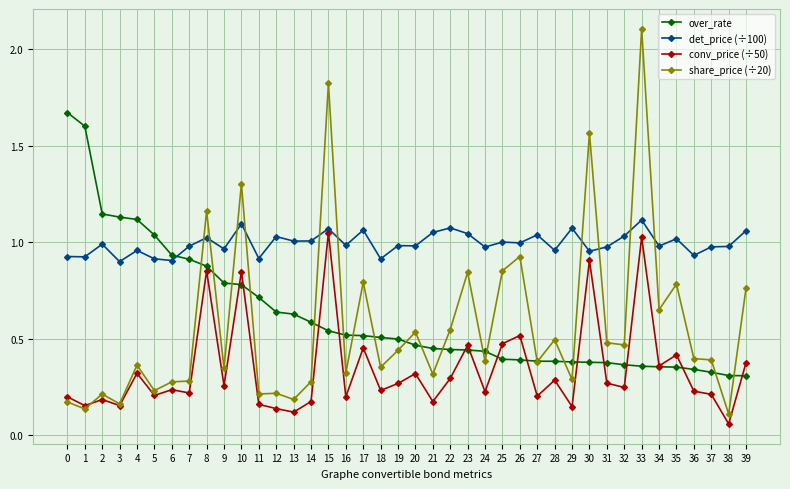

What are all the series names shown in the legend?

over_rate, det_price (÷100), conv_price (÷50), share_price (÷20)